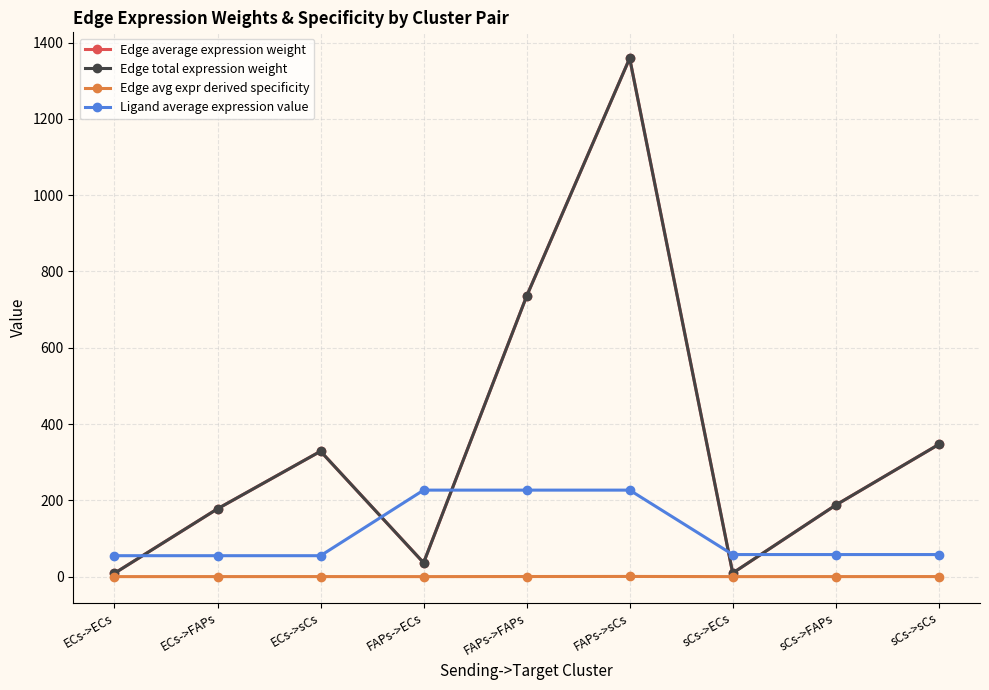

Which series has the largest total across all categories?

Edge average expression weight